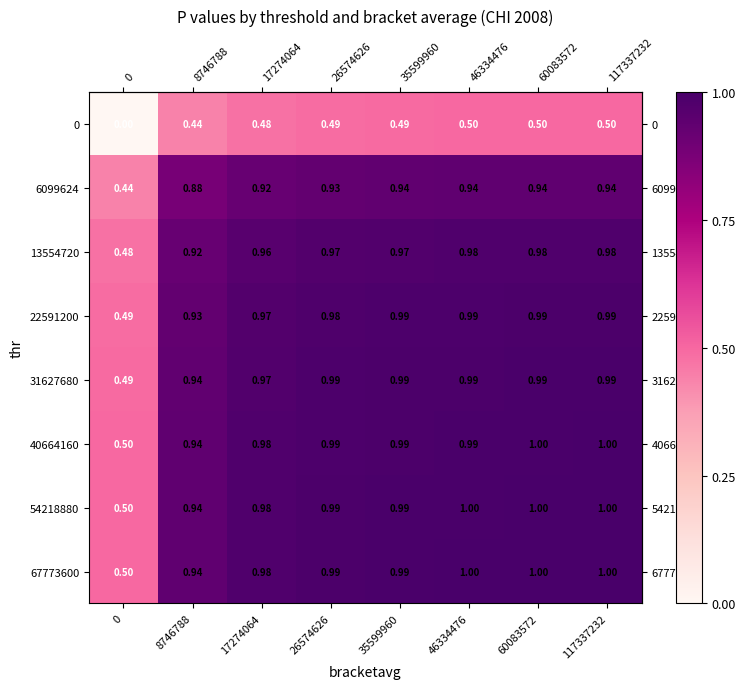

Is the value of 6099624 at 60083572 greater than the value of 22591200 at 60083572?

No